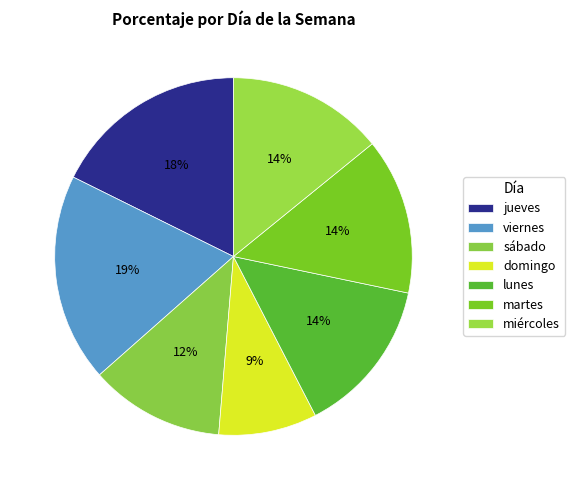

To the nearest percent, what percentage of the pie is viernes?

19%